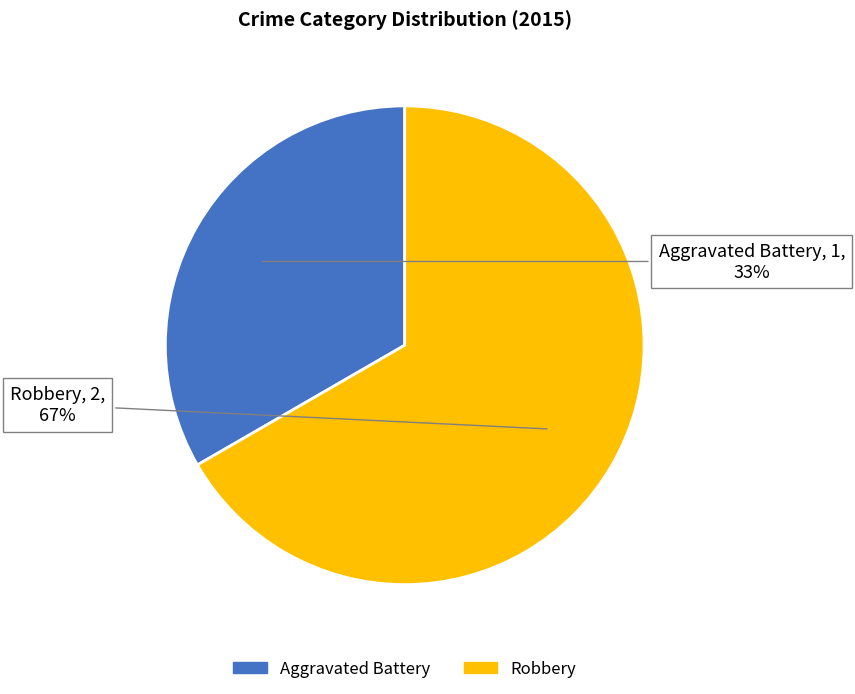

Combined, do Robbery and Aggravated Battery account for over 50%?

Yes